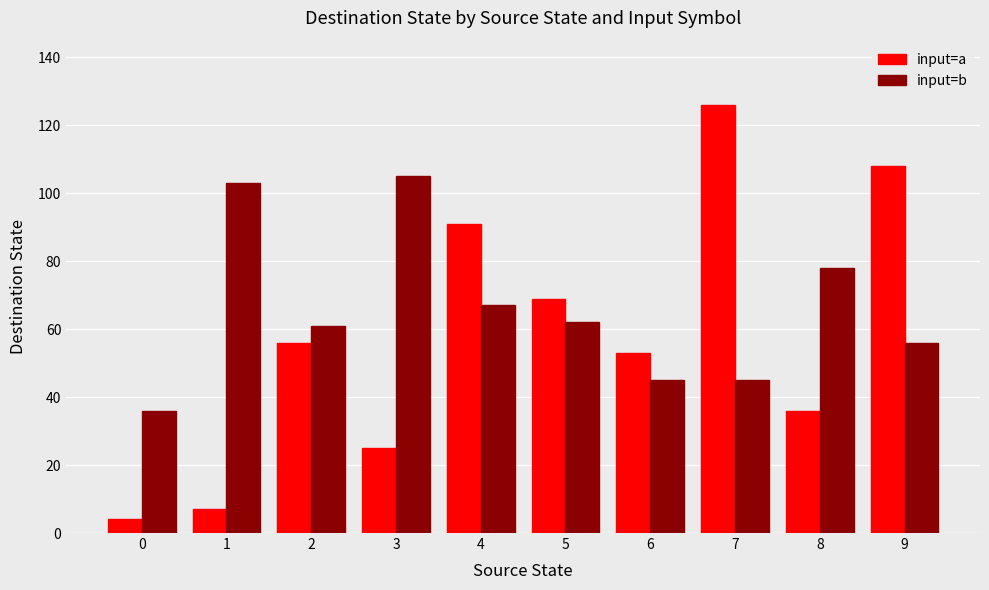

Is it true that input=b equals 67 at 4?

True